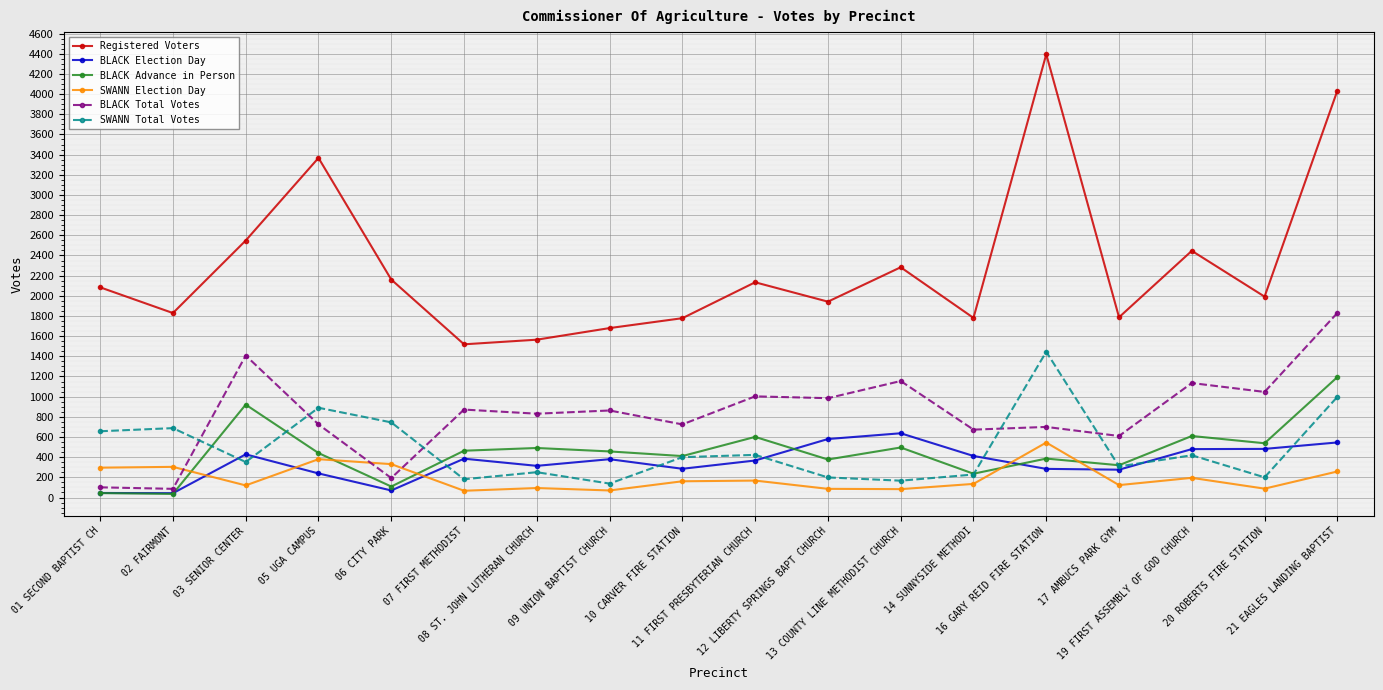

At how many categories does at least one series exceed 1144?

18